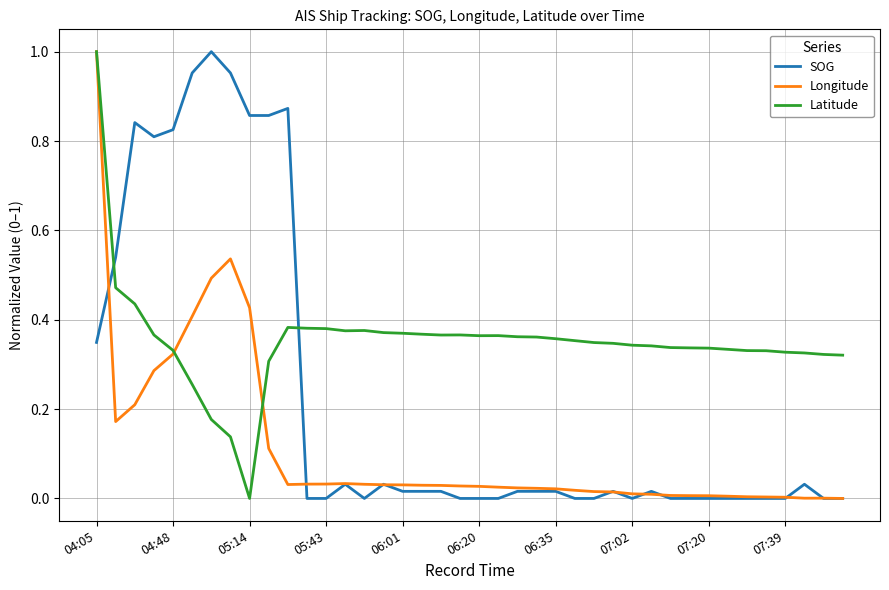

Which series has the largest total across all categories?

Latitude